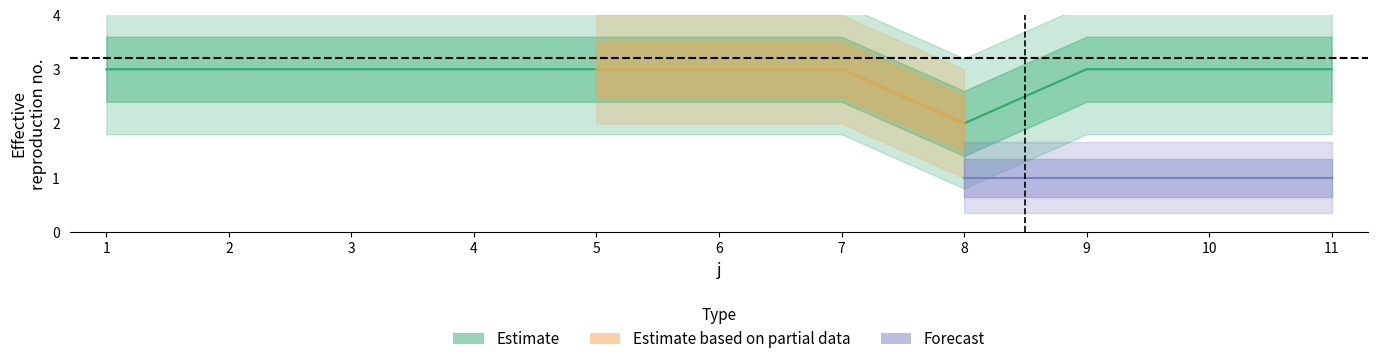

How many interior local valleys (lower than both neighbors) does the data have?

1